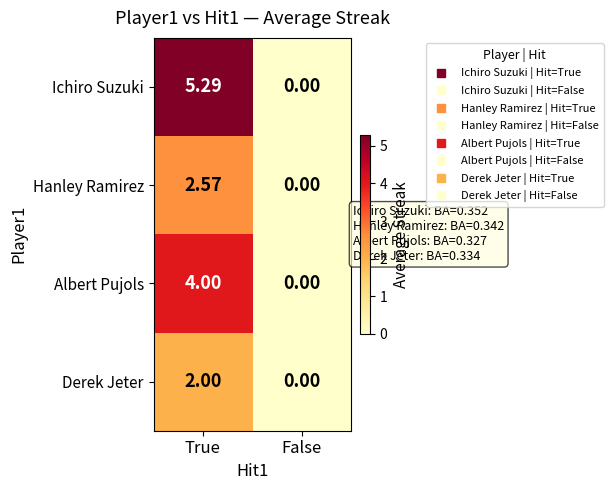

Rank the series by their maximum value, from highest to lowest.

Ichiro Suzuki, Albert Pujols, Hanley Ramirez, Derek Jeter